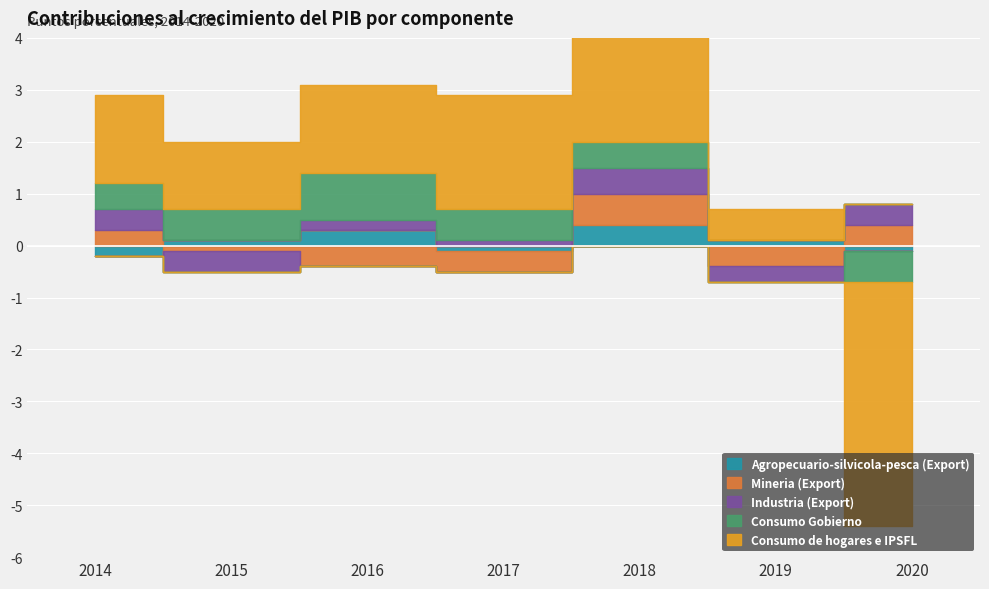

Where is Mineria (Export) nearest to the value 0?

2015